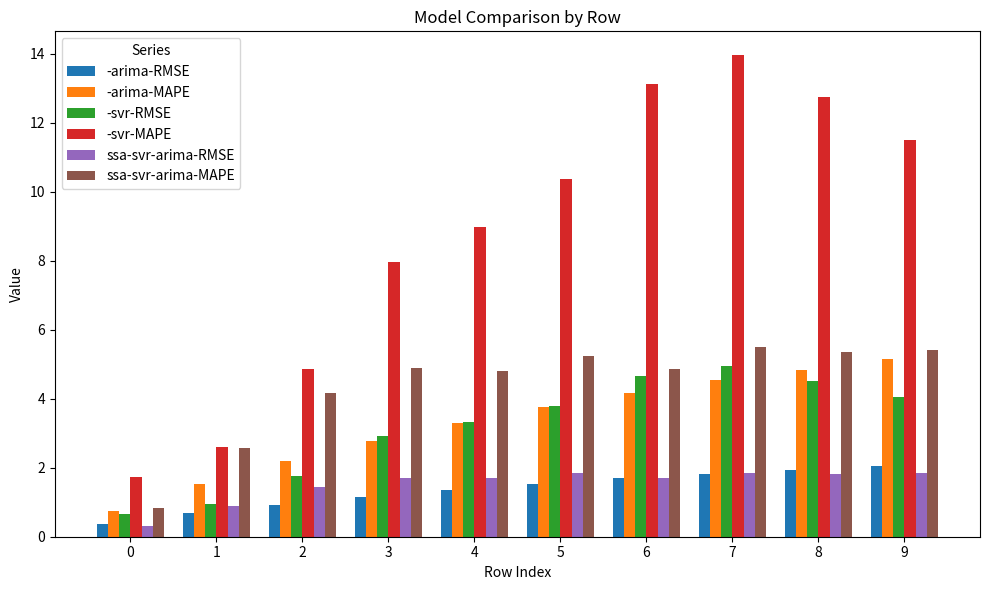

How many bars are there in each group?

6